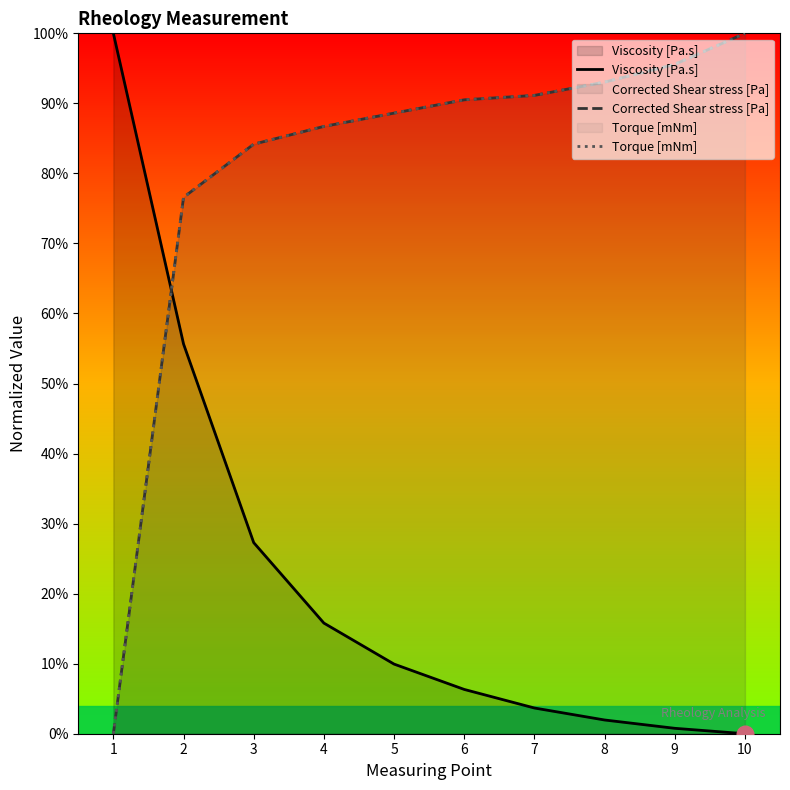

True or false: Corrected Shear stress [Pa] has a value of 100.0 at 10.

True